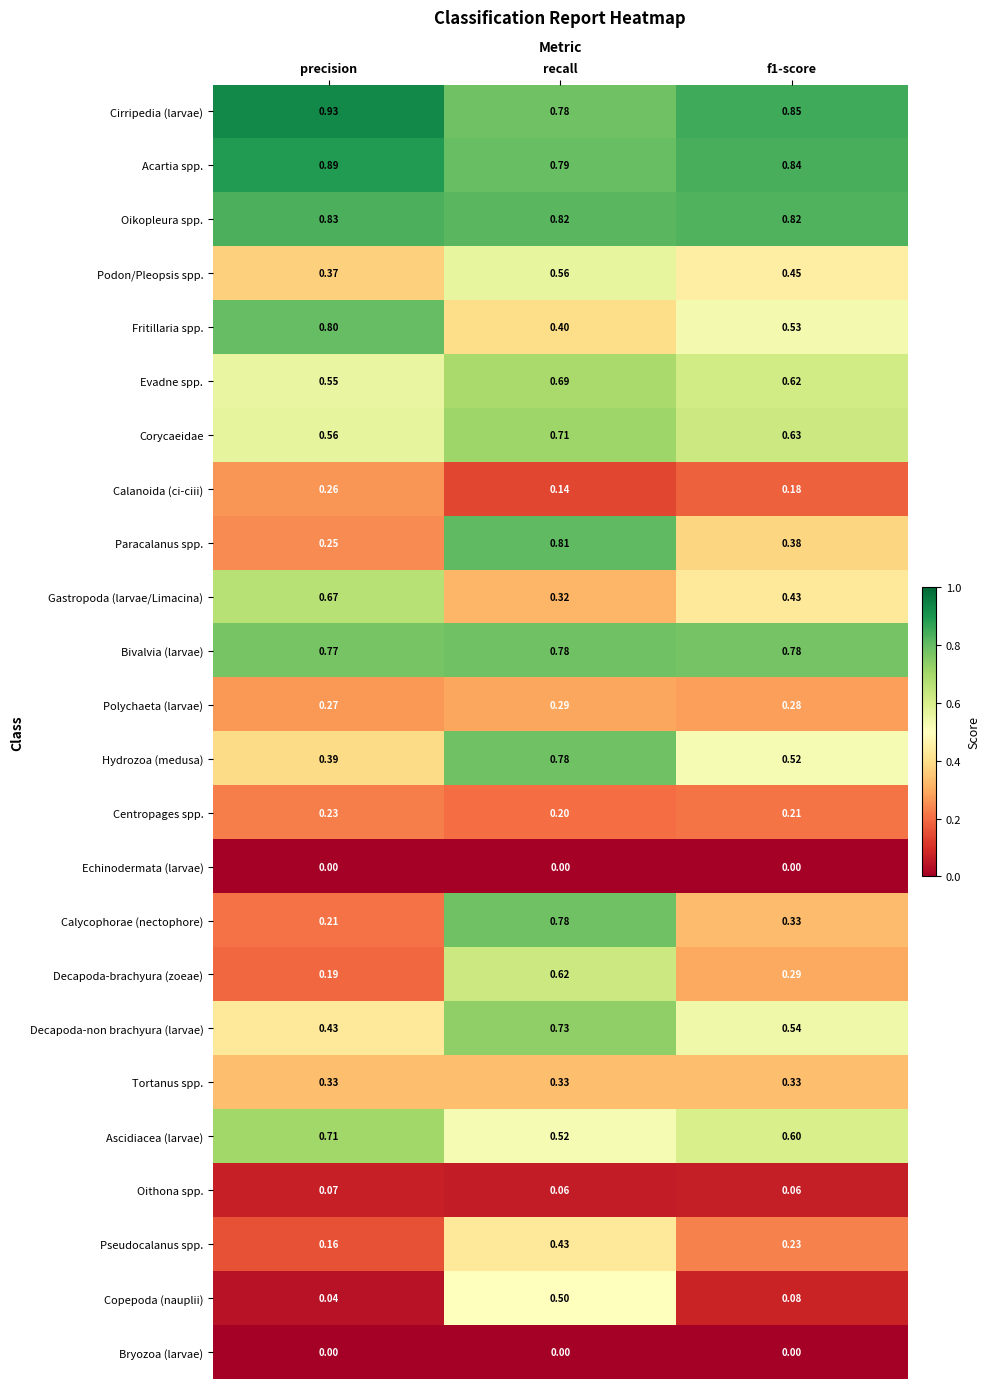

Is the value of Cirripedia (larvae) at recall greater than the value of Copepoda (nauplii) at precision?

Yes